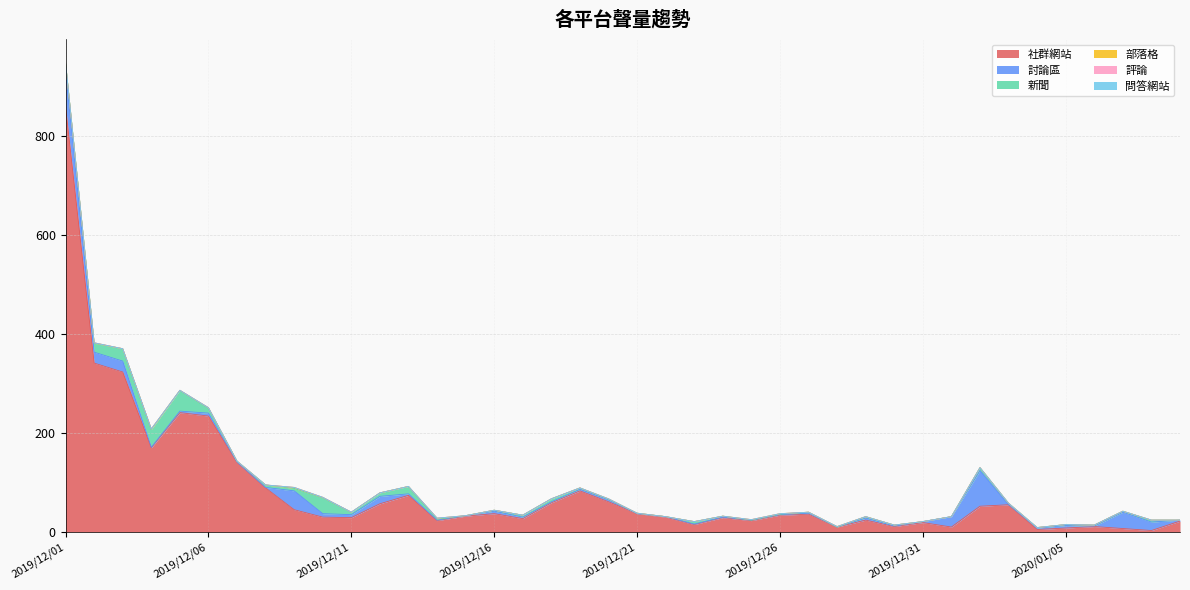

How many data points in 討論區 are less than 3?

19